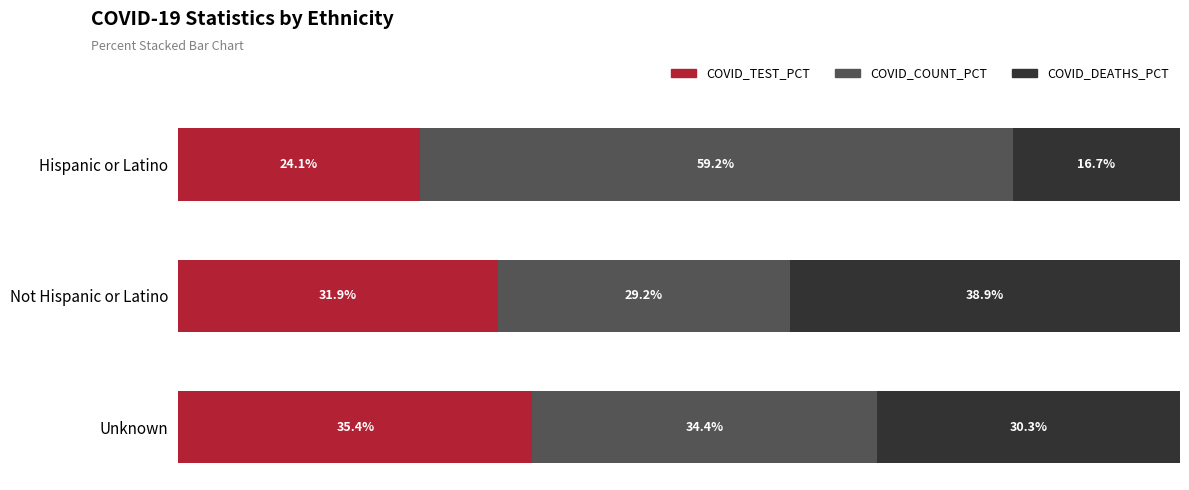

Where is COVID_TEST_PCT nearest to the value 29?

Not Hispanic or Latino